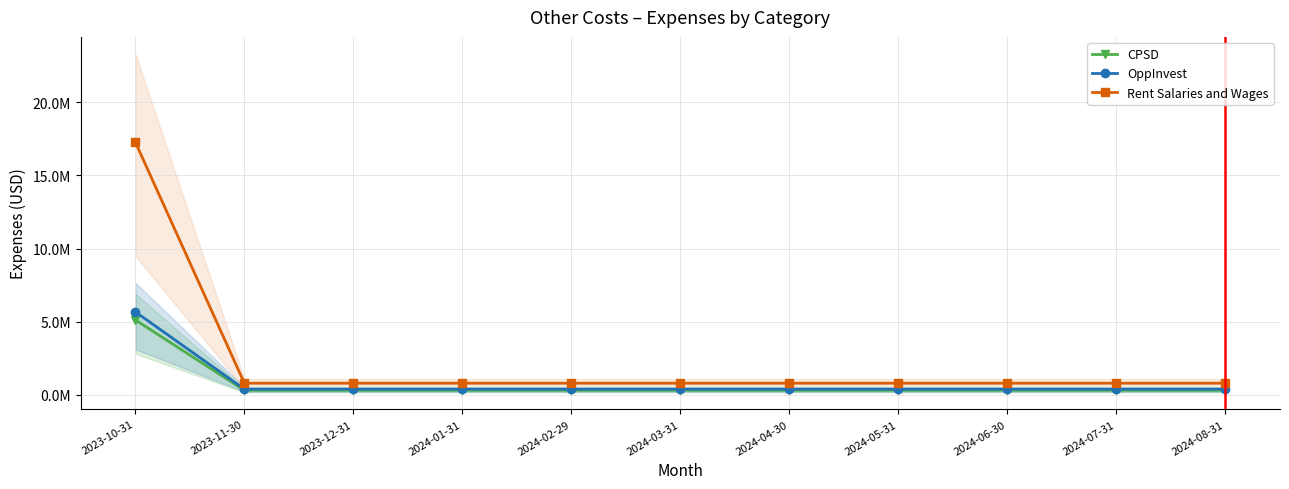

Between 2023-10-31 and 2024-08-31, which series saw the biggest shift?

Rent Salaries and Wages